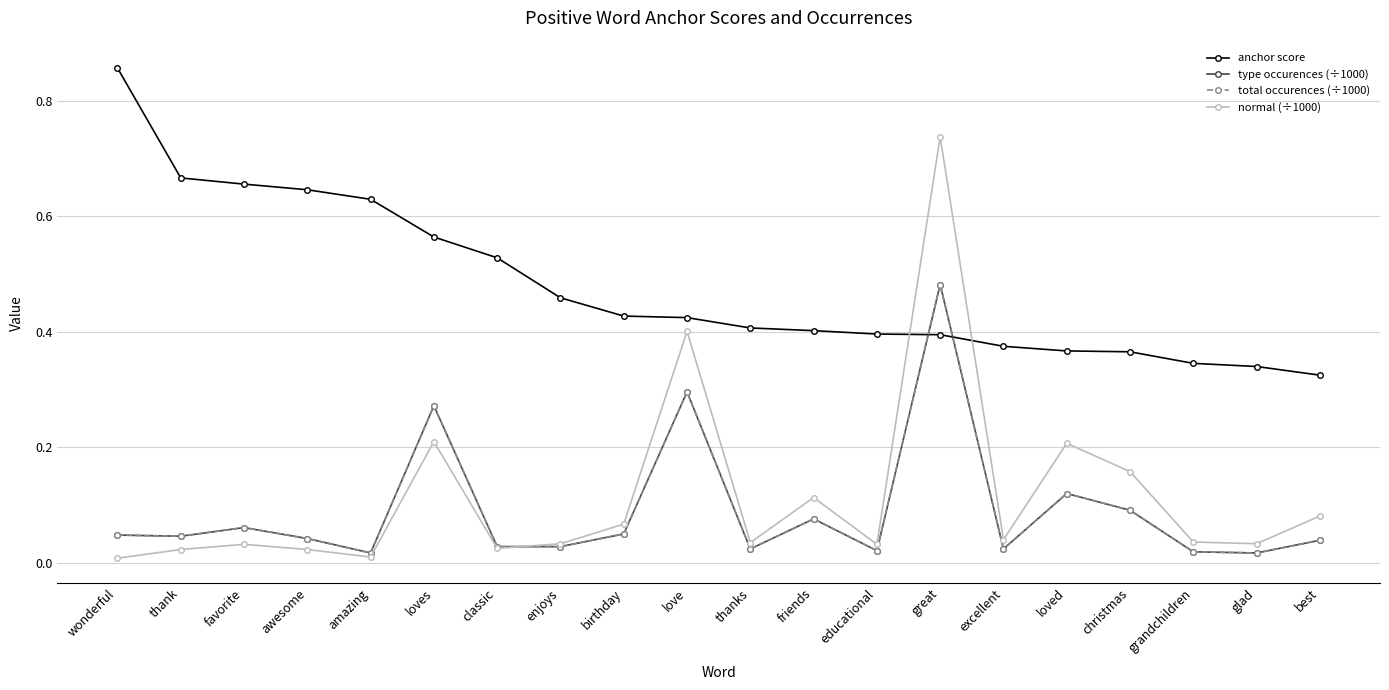

True or false: total occurences (÷1000) and anchor score intersect in this chart.

True